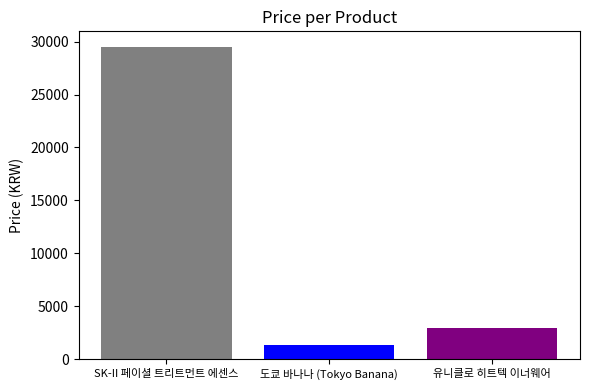

What position from the right is 도쿄 바나나 (Tokyo Banana)?

2